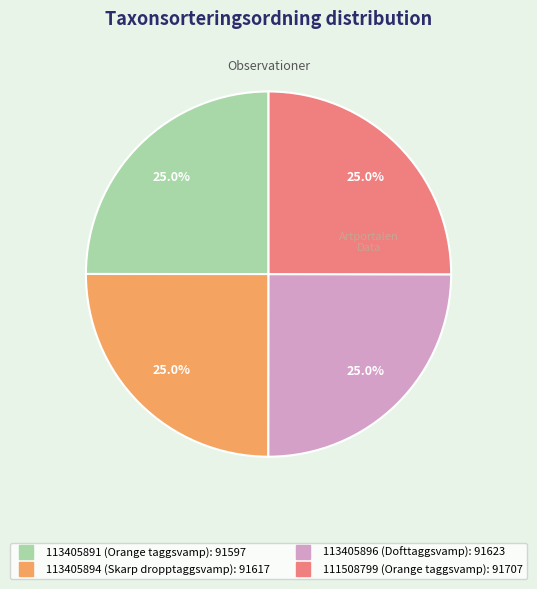

Is there any slice that represents more than half of the pie?

No